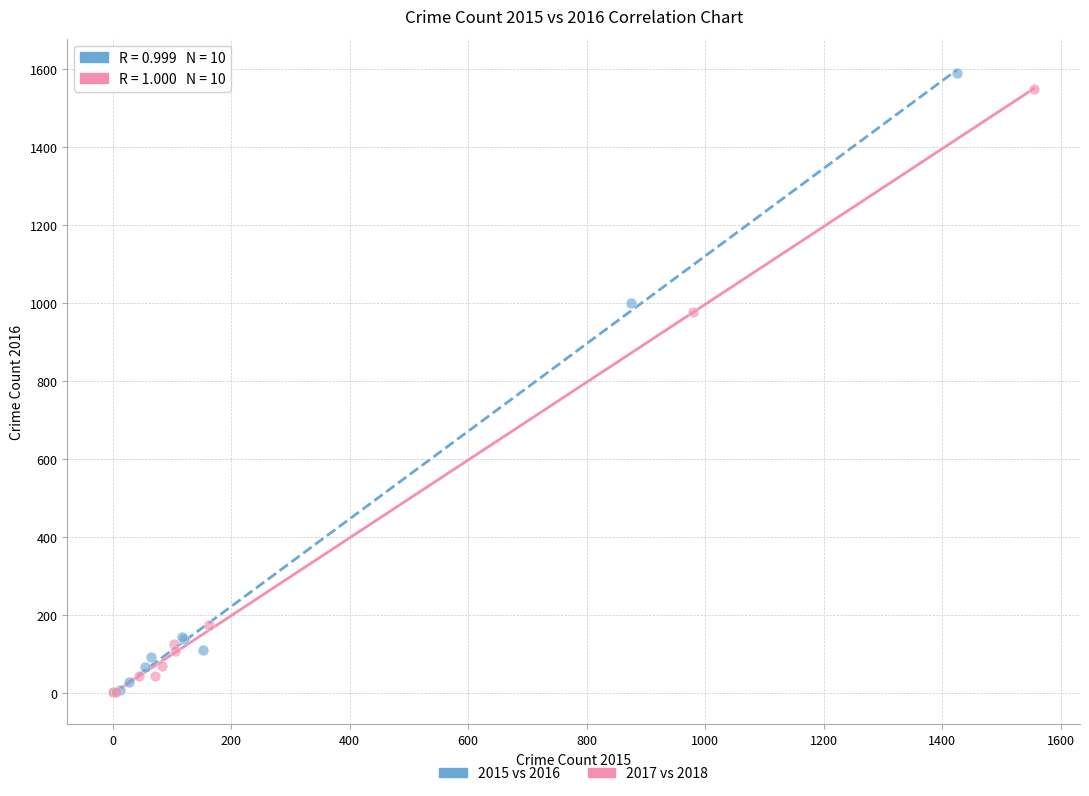

Which series has the widest spread of Y values?

2015 vs 2016